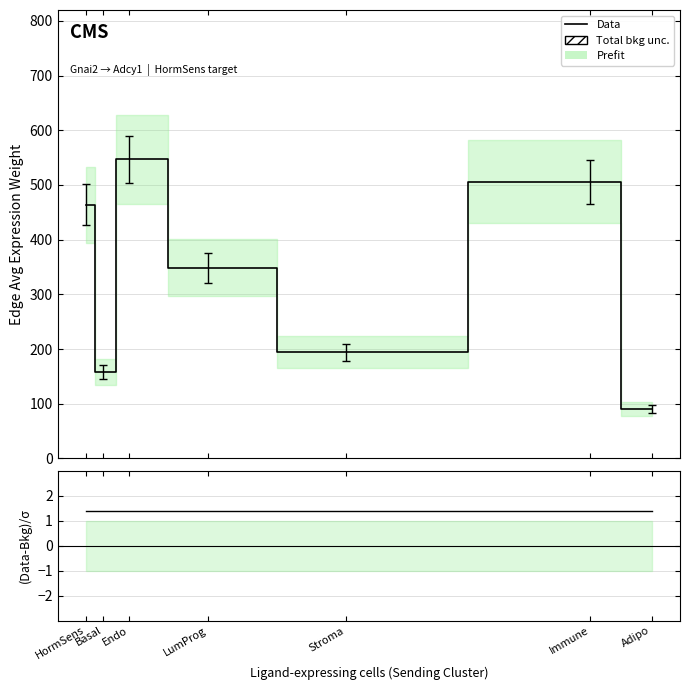

Reading left to right, extract all data points from this chart.

Data: 463.8	158.3	546.6	348.4	194.0	506.1	90.3
(Data-Bkg)/σ: 1.4	1.4	1.4	1.4	1.4	1.4	1.4